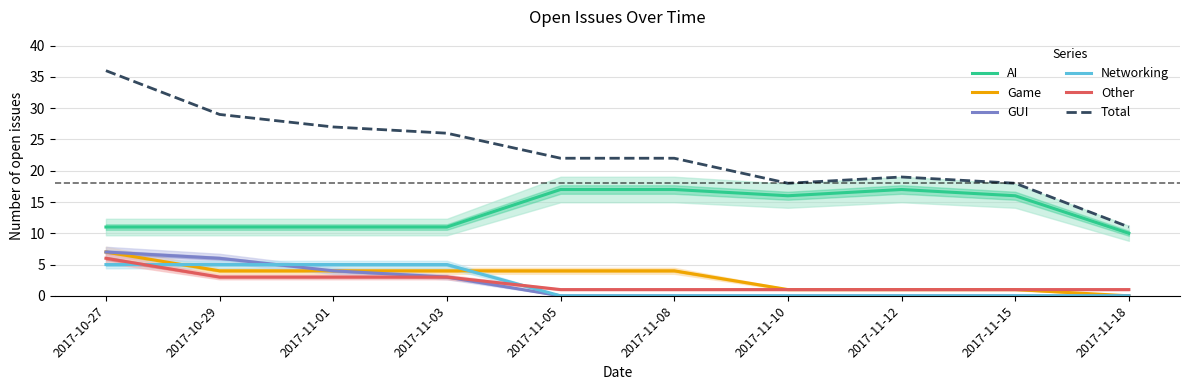

What is the difference between the maximum and minimum values in the Total series?

25